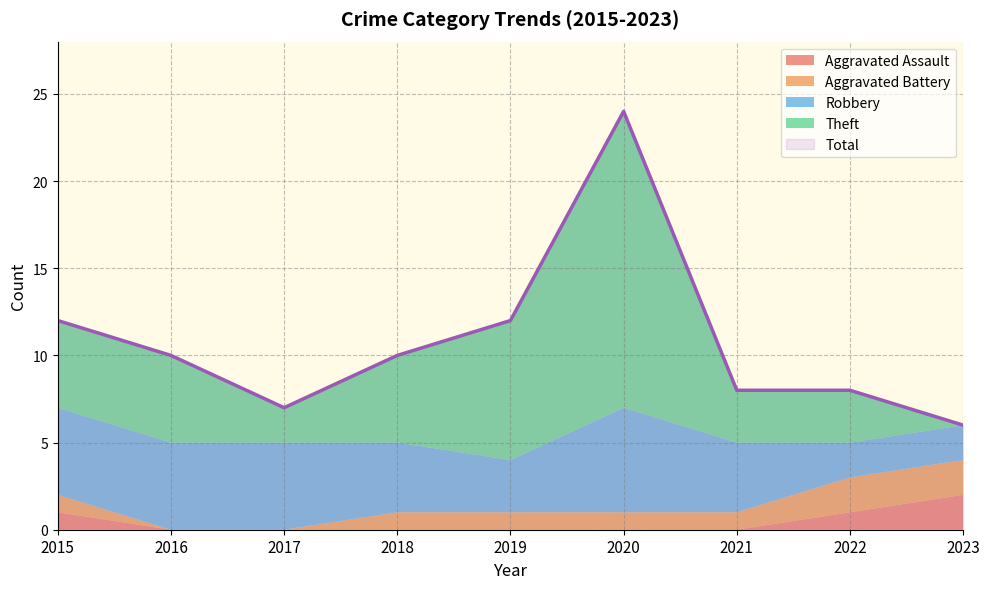

Rank the series at 2017 from highest to lowest value.

Total, Robbery, Theft, Aggravated Assault, Aggravated Battery